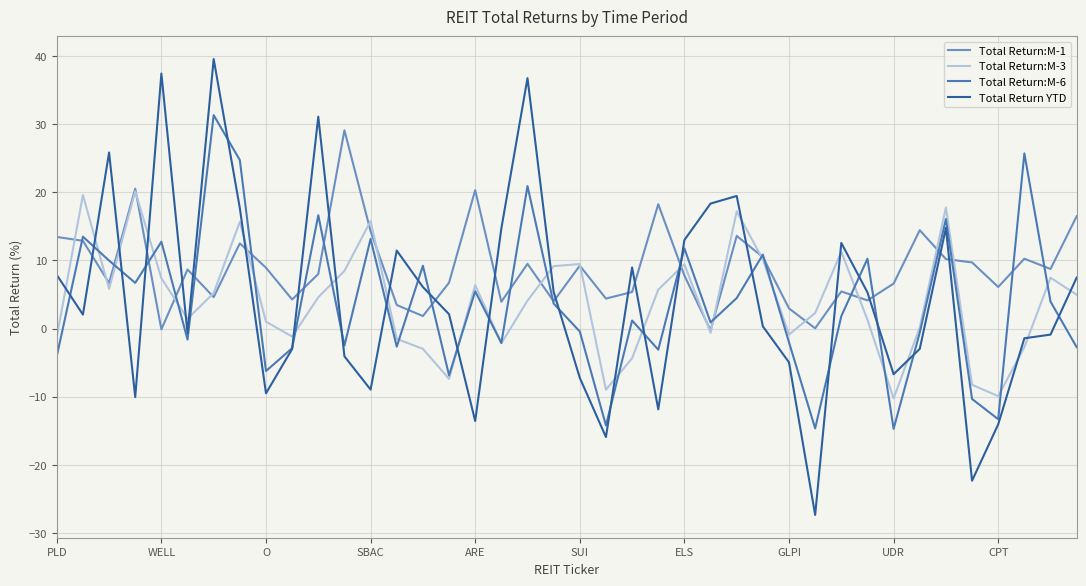

Which series ends up on top after the final intersection of Total Return YTD and Total Return:M-1?

Total Return:M-1